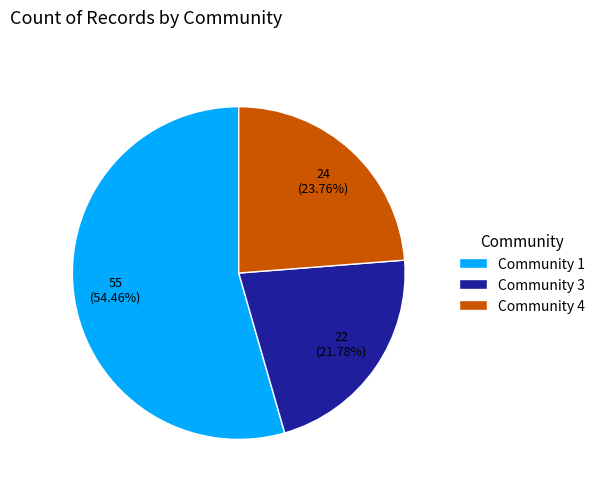

What is the largest slice in the pie chart?

Community 1